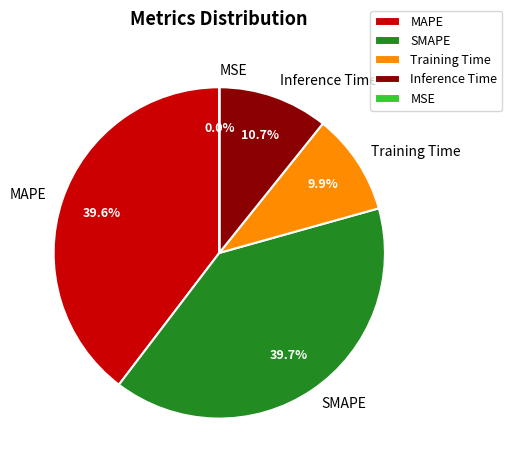

Does any single category account for the majority?

No